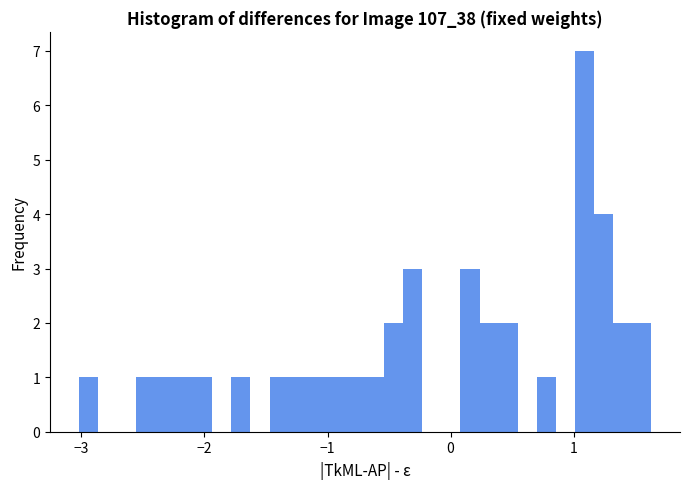

Around what value on the x-axis is the tallest bar? Give the approximate position of its centre, as read against the axis.

1.1